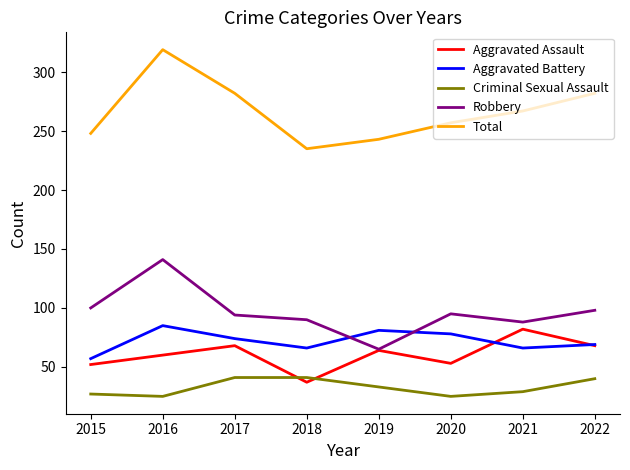

What is the spread (max minus min) of values at 2021?

238